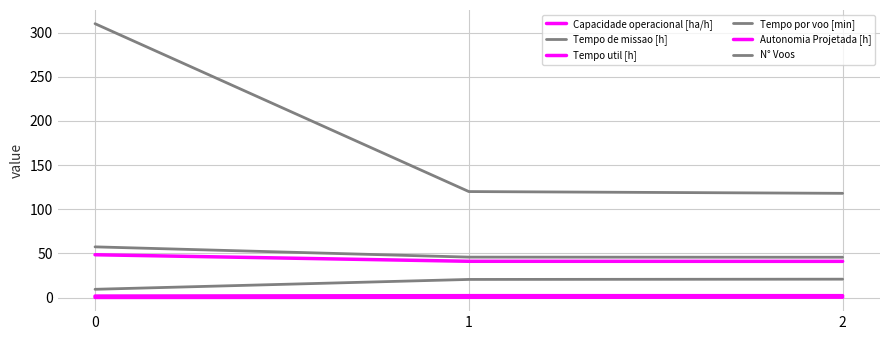

At how many categories does at least one series exceed 82?

3